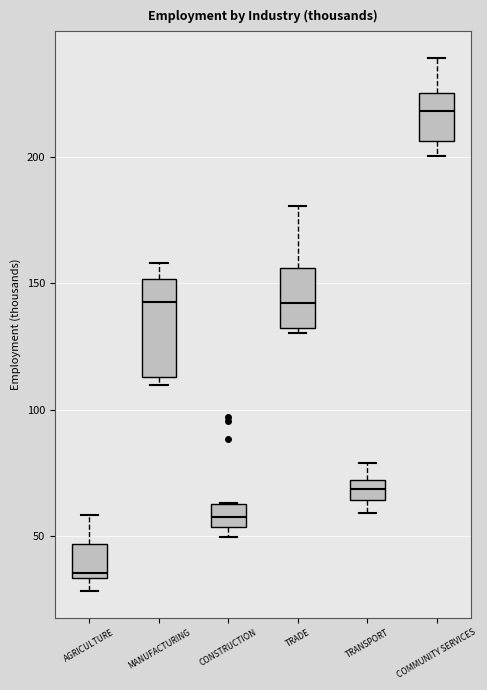

Which box's median line is the lowest?

AGRICULTURE